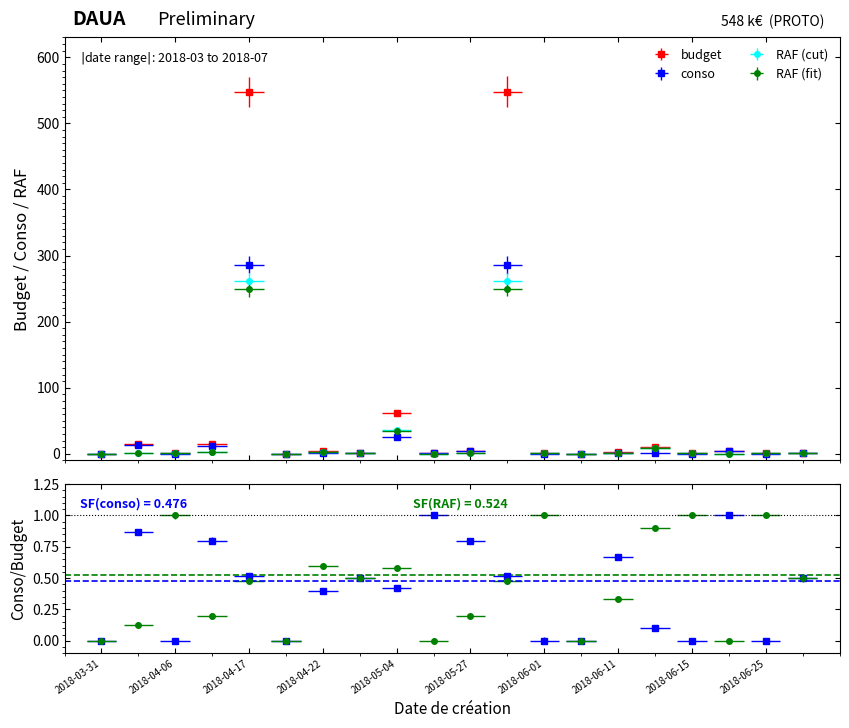

Reading left to right, list all the values displayed in this chart.

budget: 0.0	15.0	1.0	15.0	548.0	0.0	5.0	2.0	62.0	1.0	5.0	548.0	1.0	0.0	3.0	10.0	1.0	5.0	1.0	2.0
conso: 0.0	13.0	0.0	12.0	286.0	0.0	2.0	1.0	26.0	1.0	4.0	286.0	0.0	0.0	2.0	1.0	0.0	5.0	0.0	1.0
RAF: 0.0	1.9	0.9	2.8	248.9	0.0	2.8	0.9	34.2	0.0	0.9	248.9	0.9	0.0	0.9	8.5	0.9	0.0	0.9	0.9